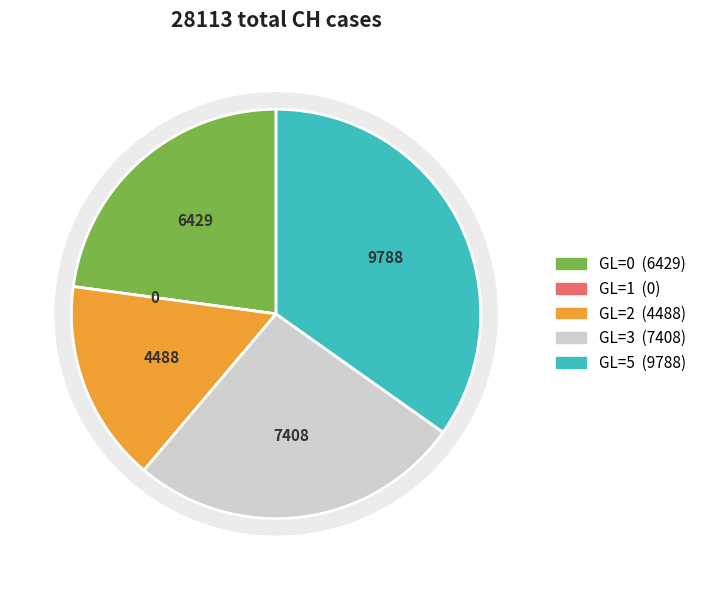

To the nearest percent, what is the average slice percentage?

20%